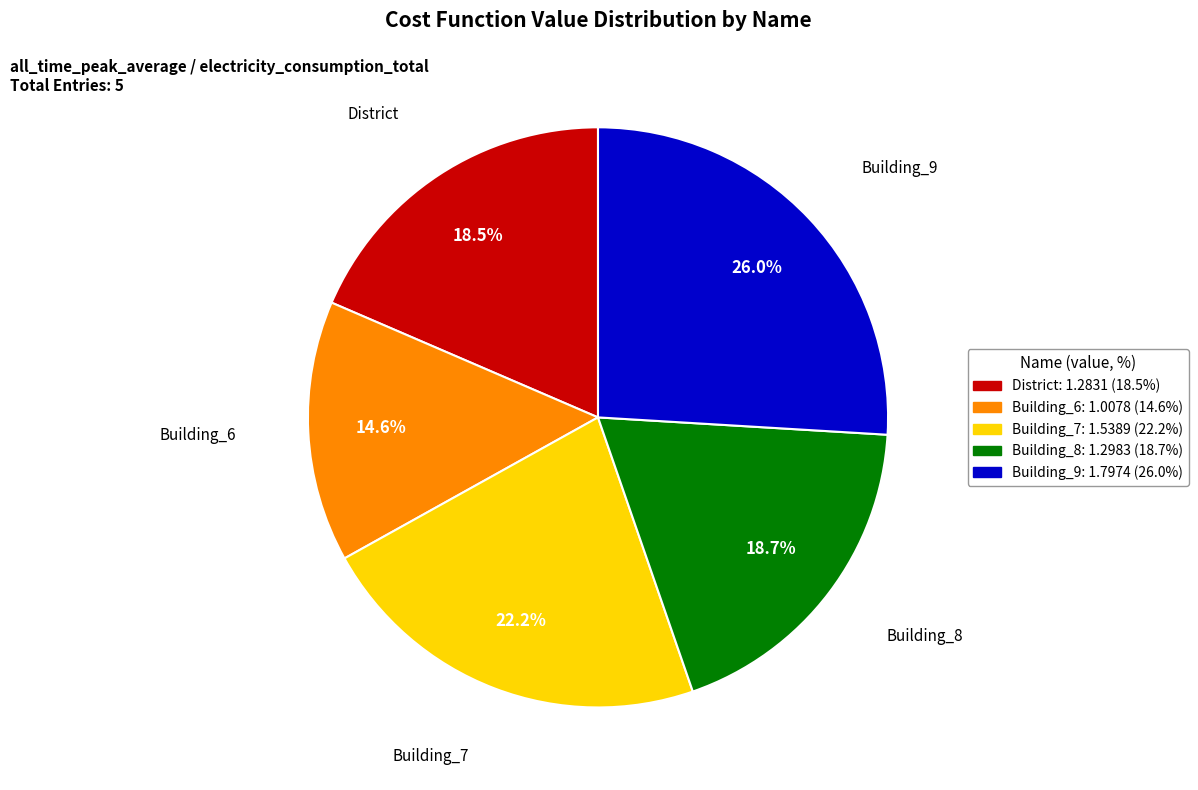

To the nearest percent, what is the combined percentage of Building_6 and District?

33%